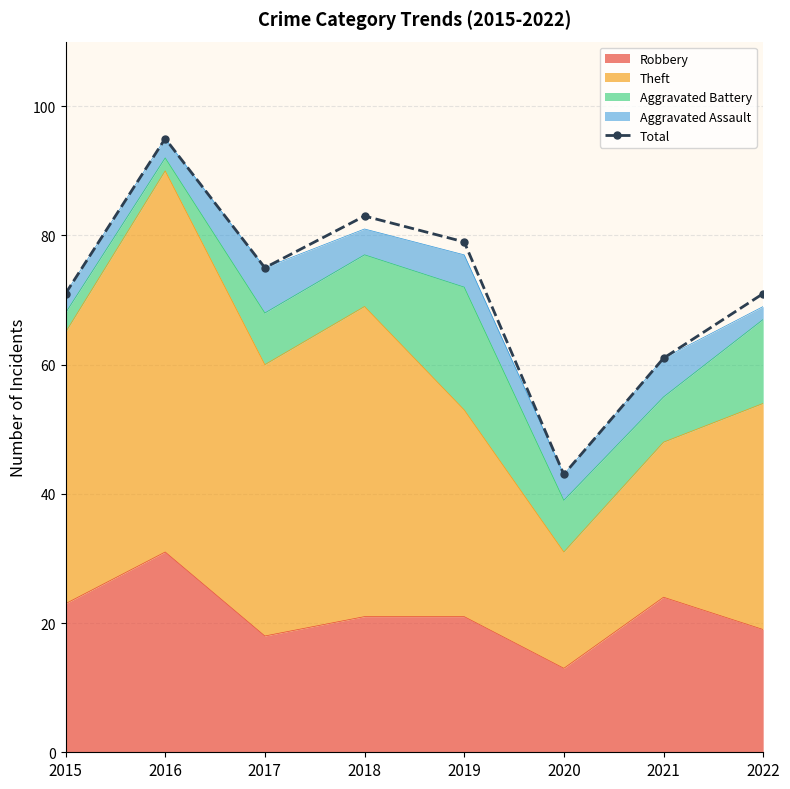

At which category does the chart reach its minimum across all series?

2020